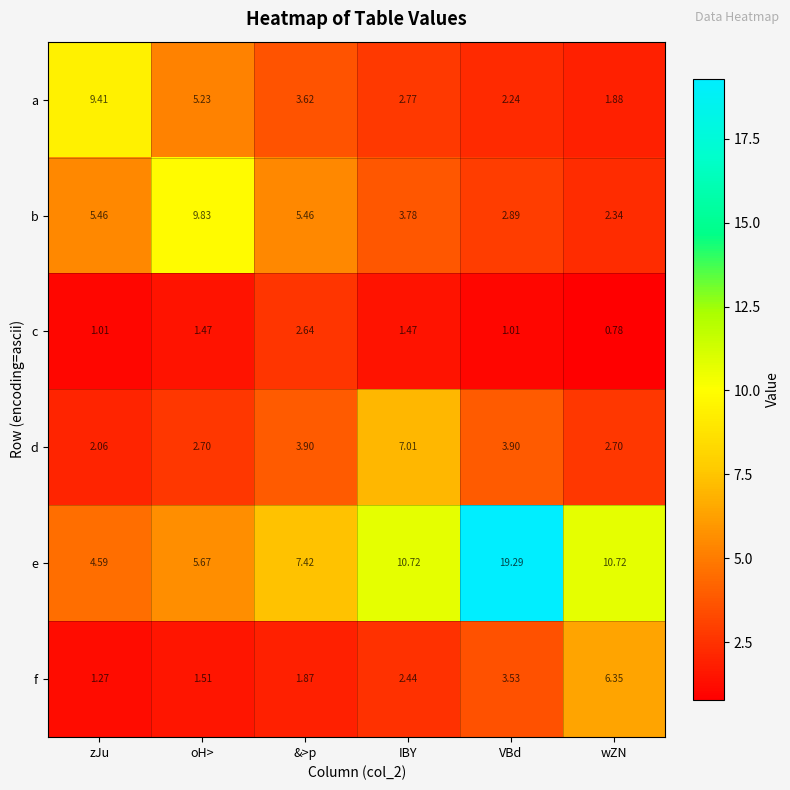

Which category has the lowest value in the f series?

zJu